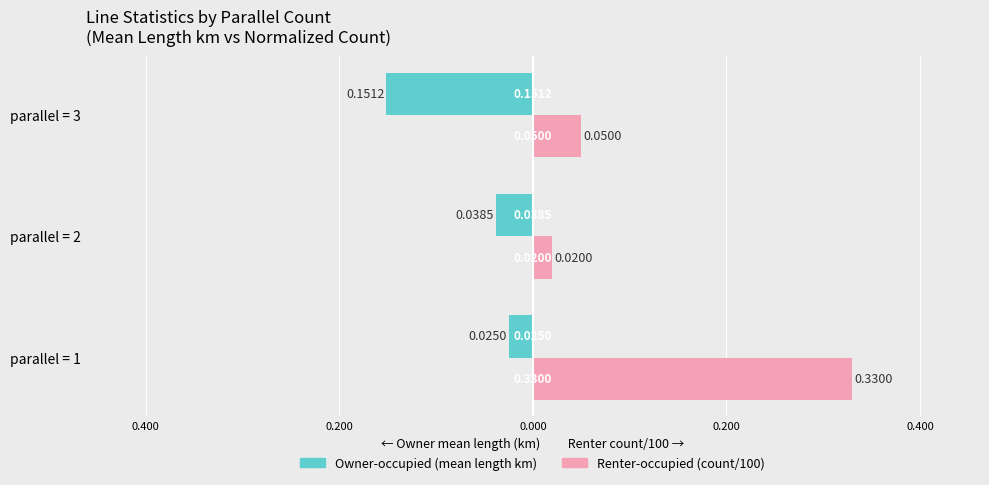

What are all the series names shown in the legend?

Owner-occupied (mean length km), Renter-occupied (count/100)